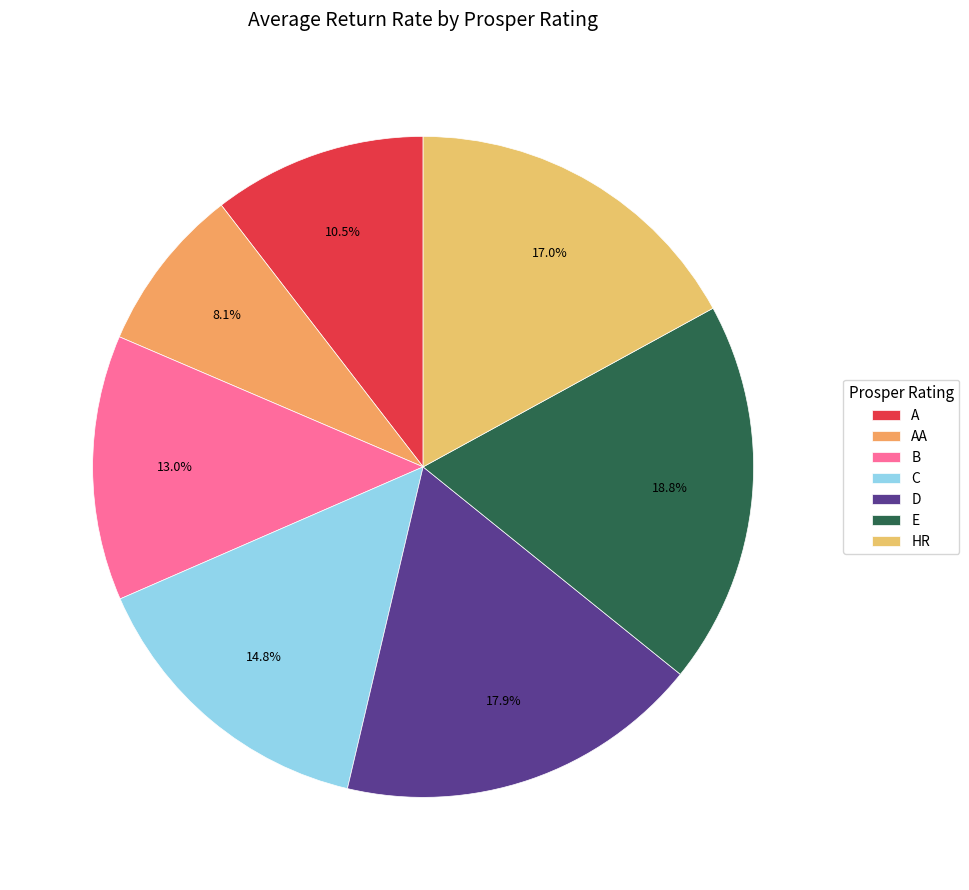

Which has a higher value, AA or A?

A